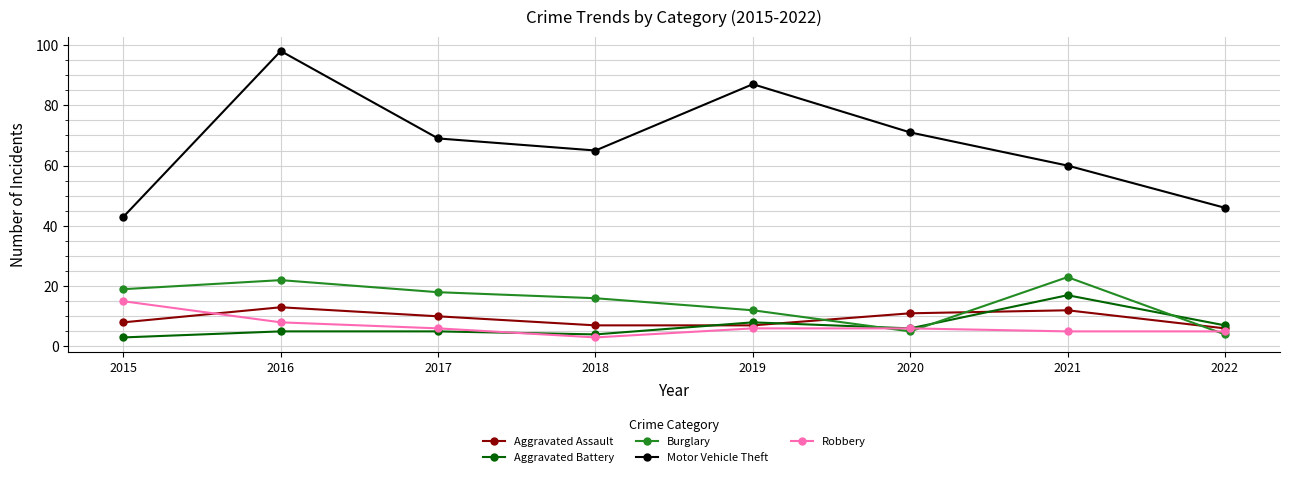

How many distinct data groups are displayed?

5